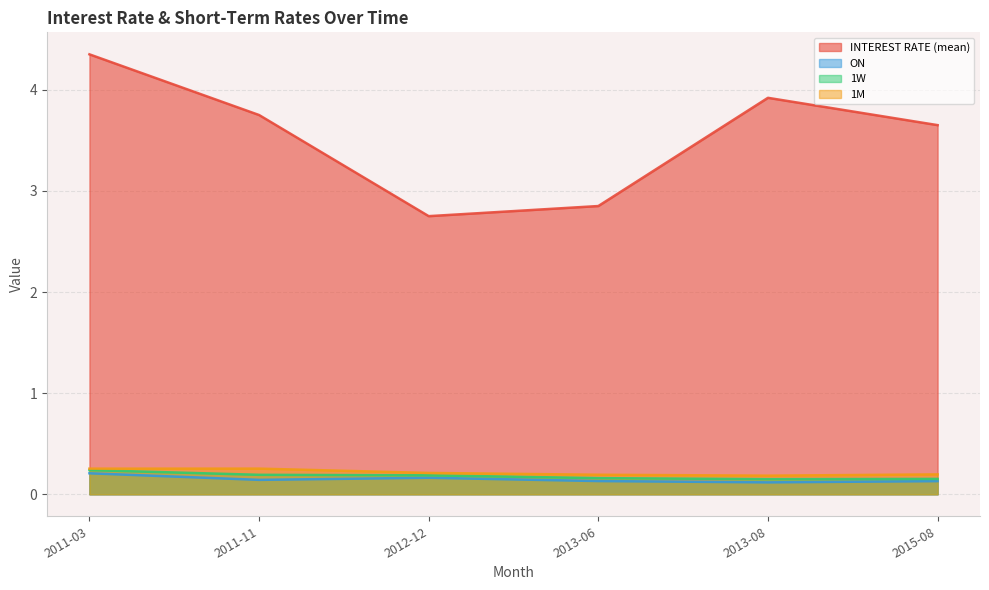

What is the label of the 1st point from the right?

2015-08